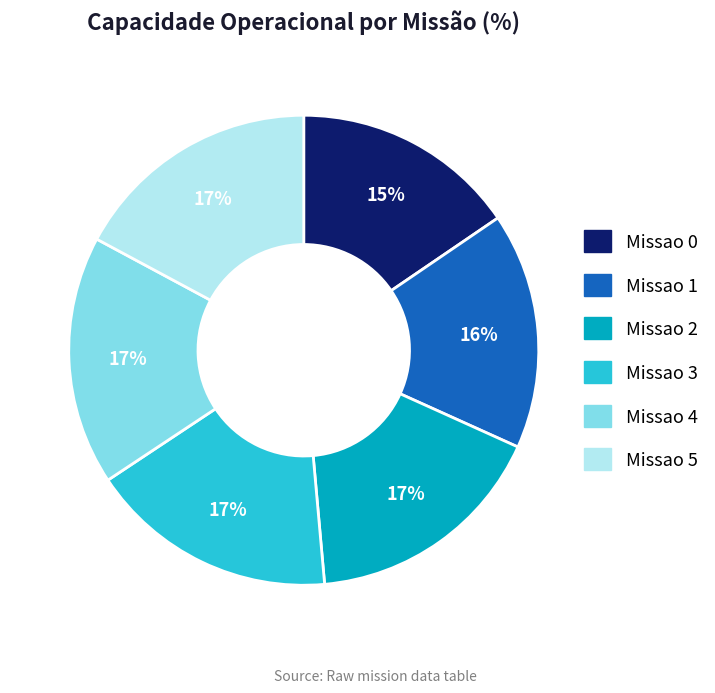

Does Missao 0 account for over 50% of the chart?

No